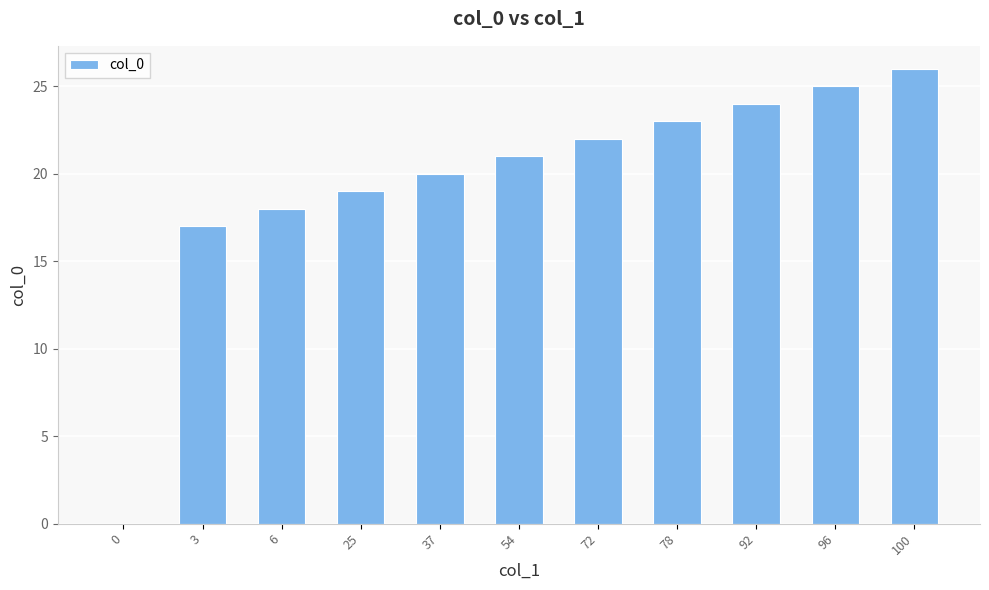

How many series are shown in this chart?

1